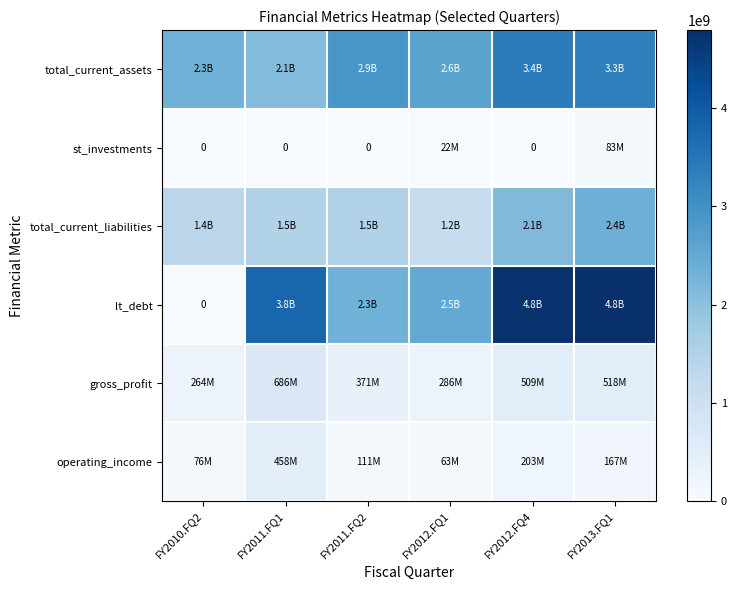

Is it true that lt_debt equals 1686194197 at FY2011.FQ1?

False